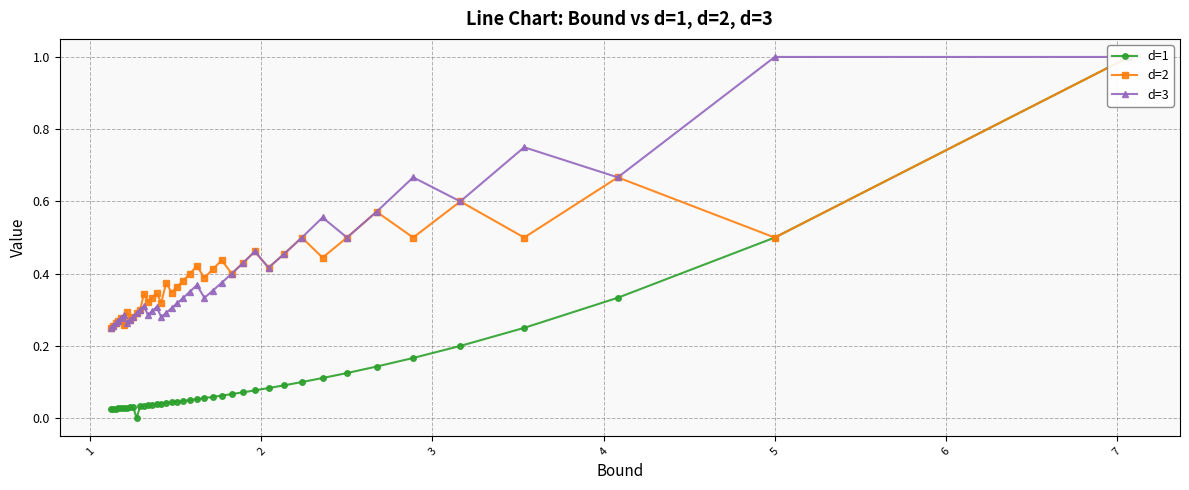

What is the maximum value shown in the chart?

1.0